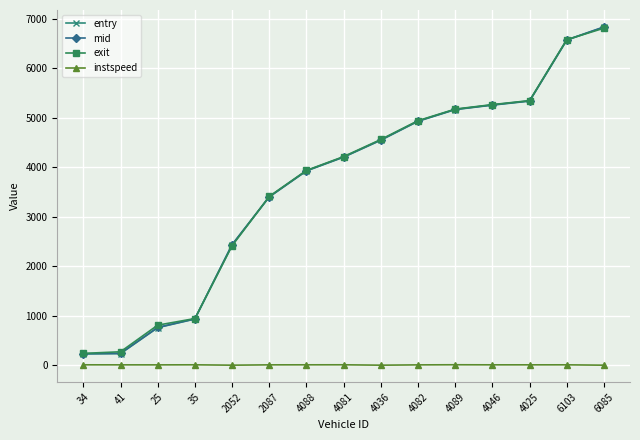

Is it true that instspeed equals 5.0 at 2052?

True